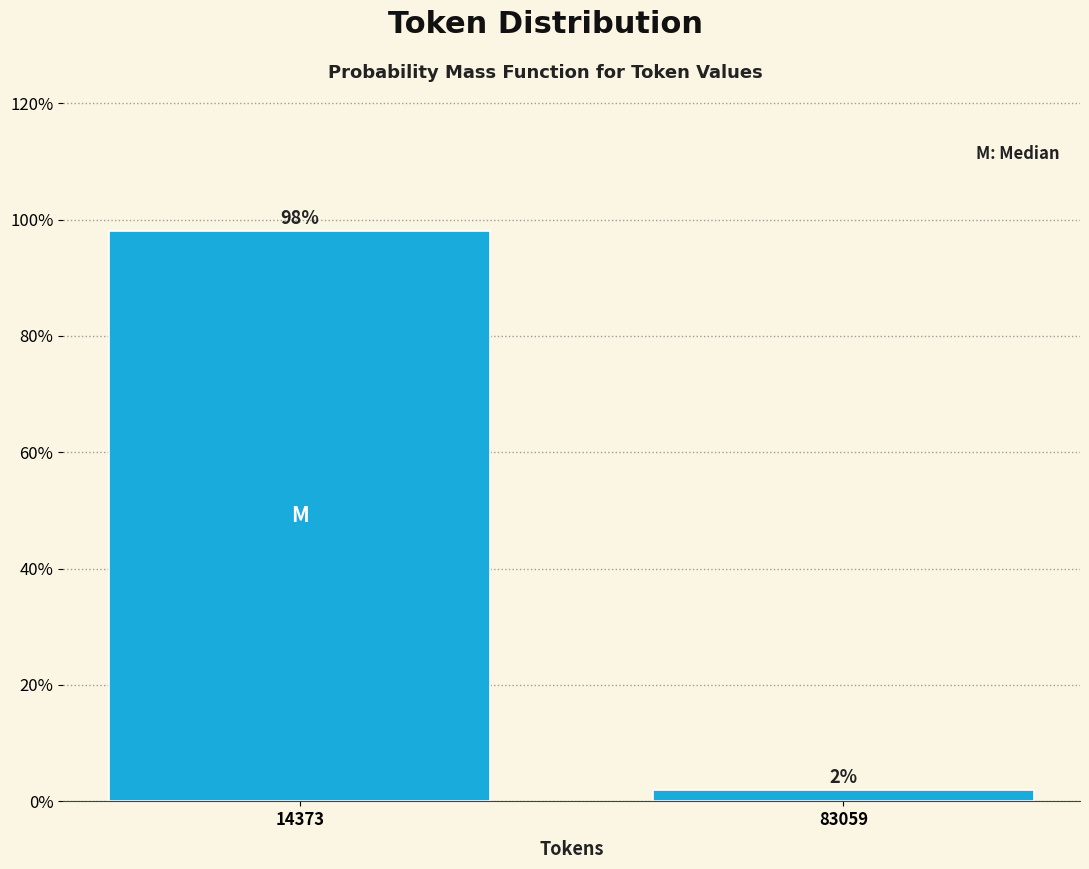

What is the sum of all values?

100.0